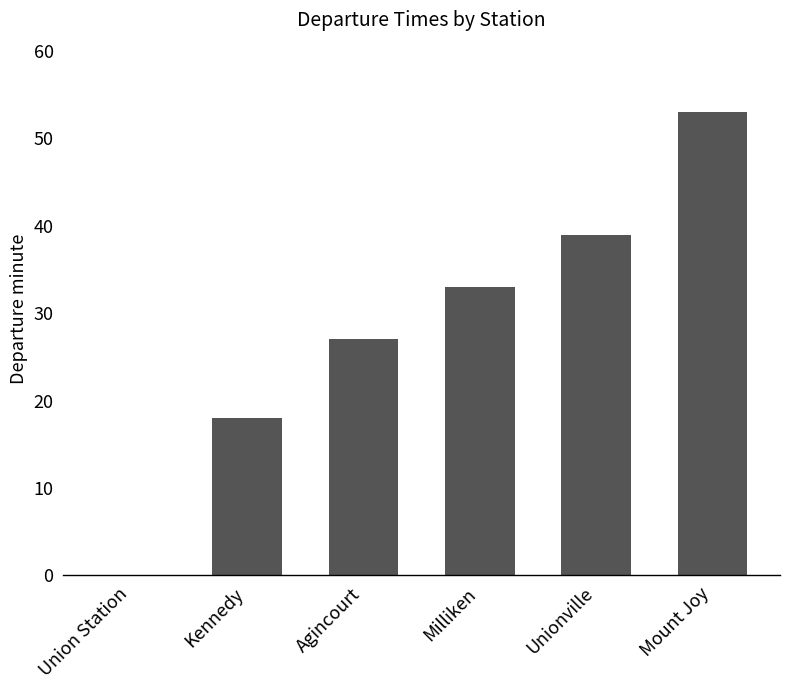

Reading right to left, extract all data points from this chart.

53	39	33	27	18	0